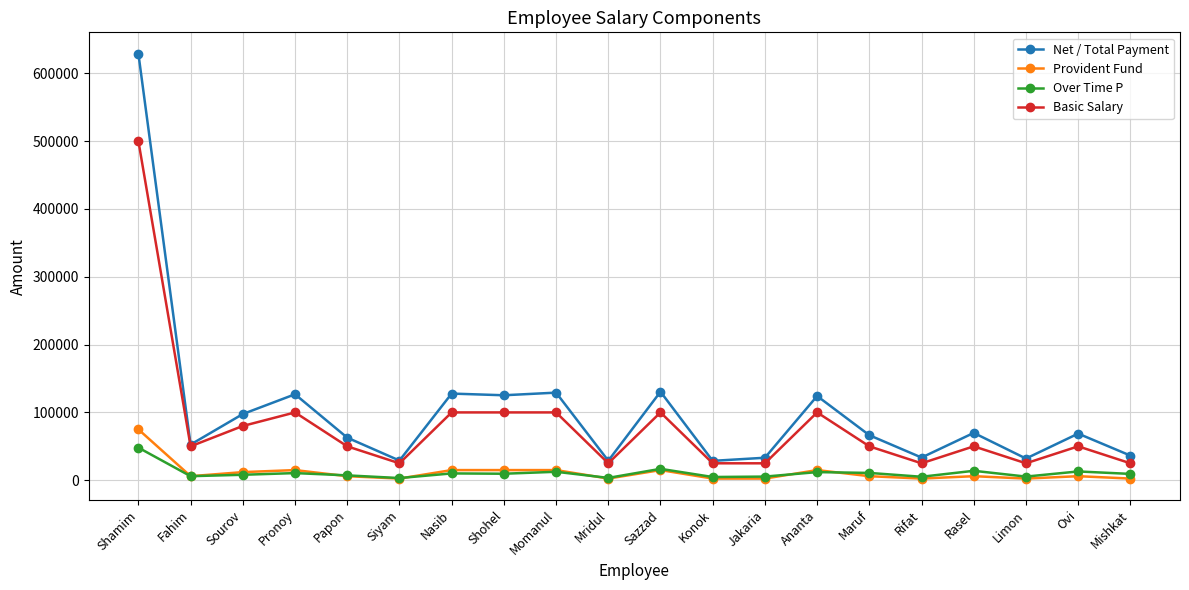

What is the difference between the Net / Total Payment values at Papon and Maruf?

3605.8